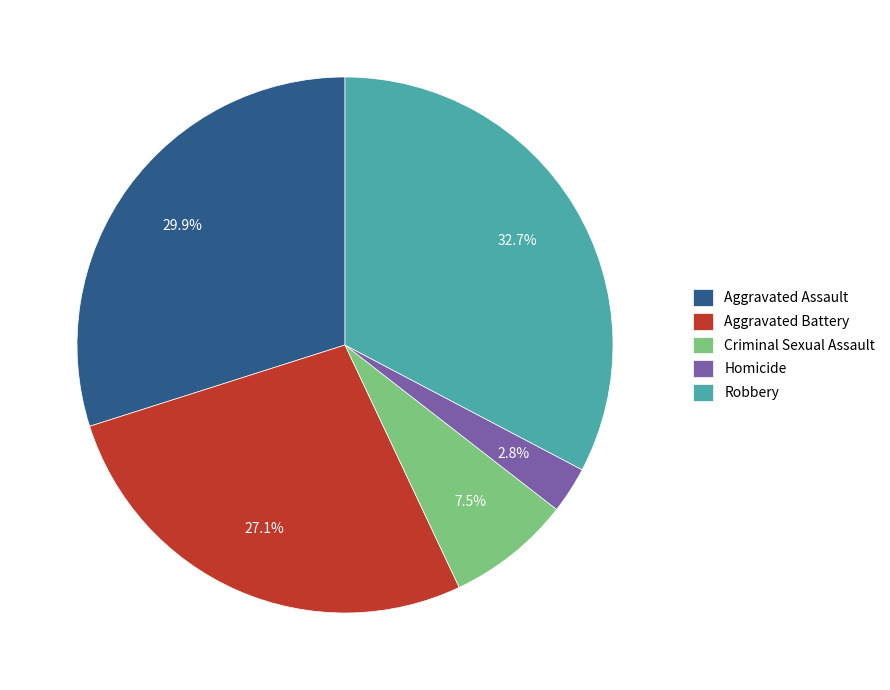

Combined, what portion of the pie is Homicide and Aggravated Assault?

32.7%